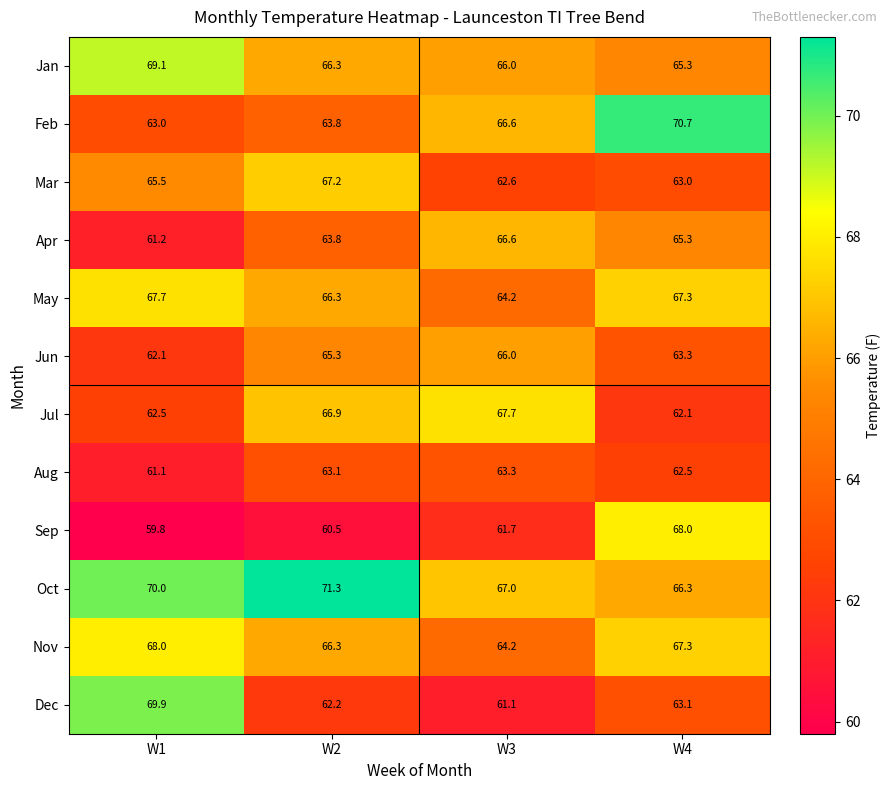

Which category has the highest value in the Jul series?

W3